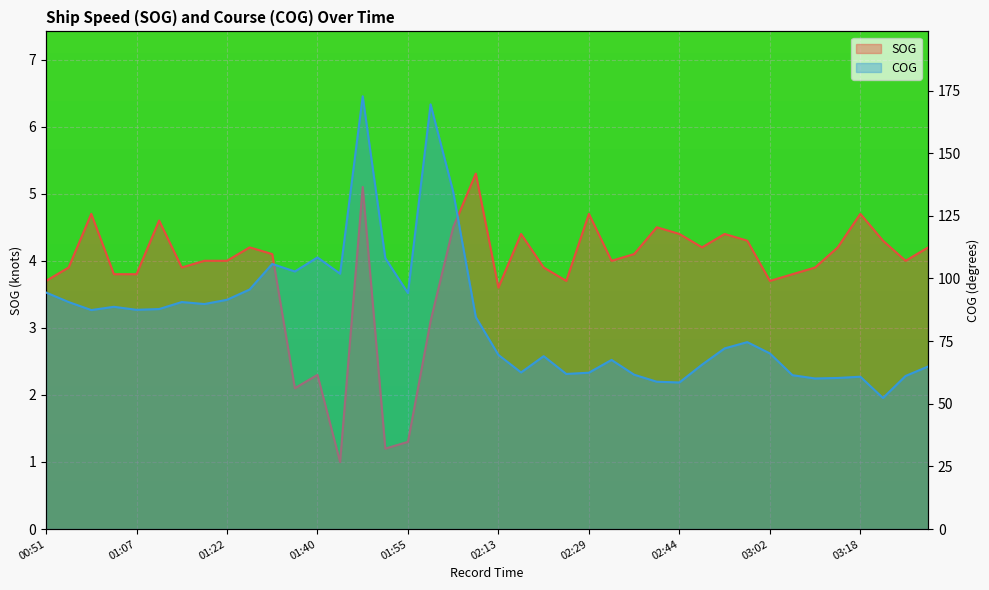

Which category has the highest value across all series?

14